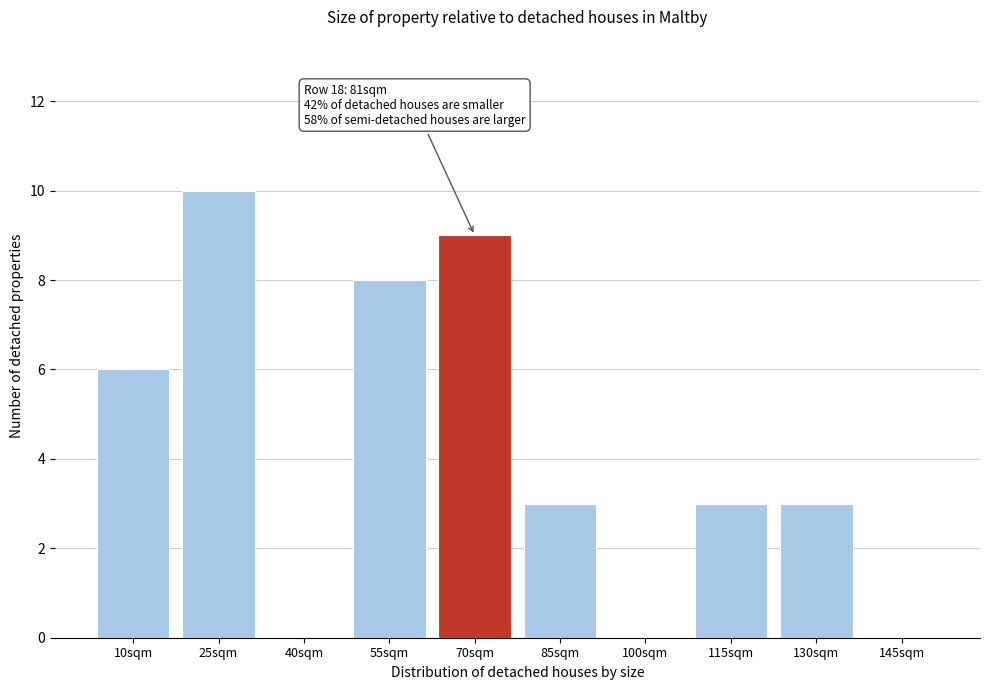

Reading left to right, what are all the values shown in this chart?

10sqm=6	25sqm=10	40sqm=0	55sqm=8	70sqm=9	85sqm=3	100sqm=0	115sqm=3	130sqm=3	145sqm=0